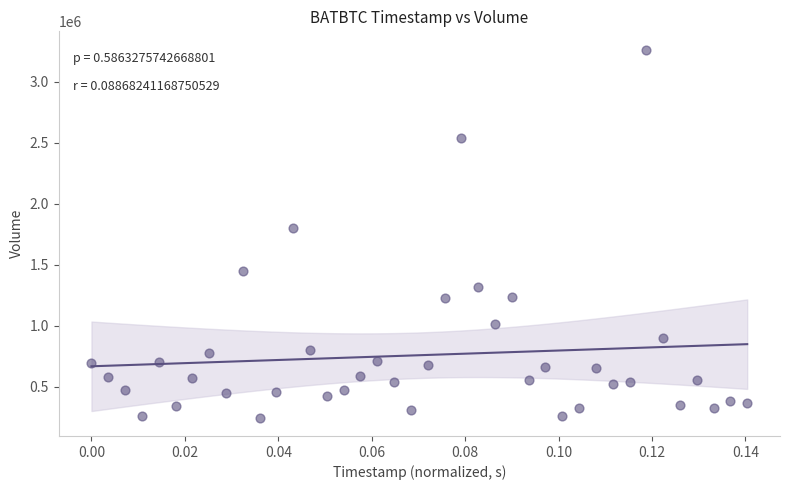

What Y value in the scatter plot is closest to 1754422?

1803321